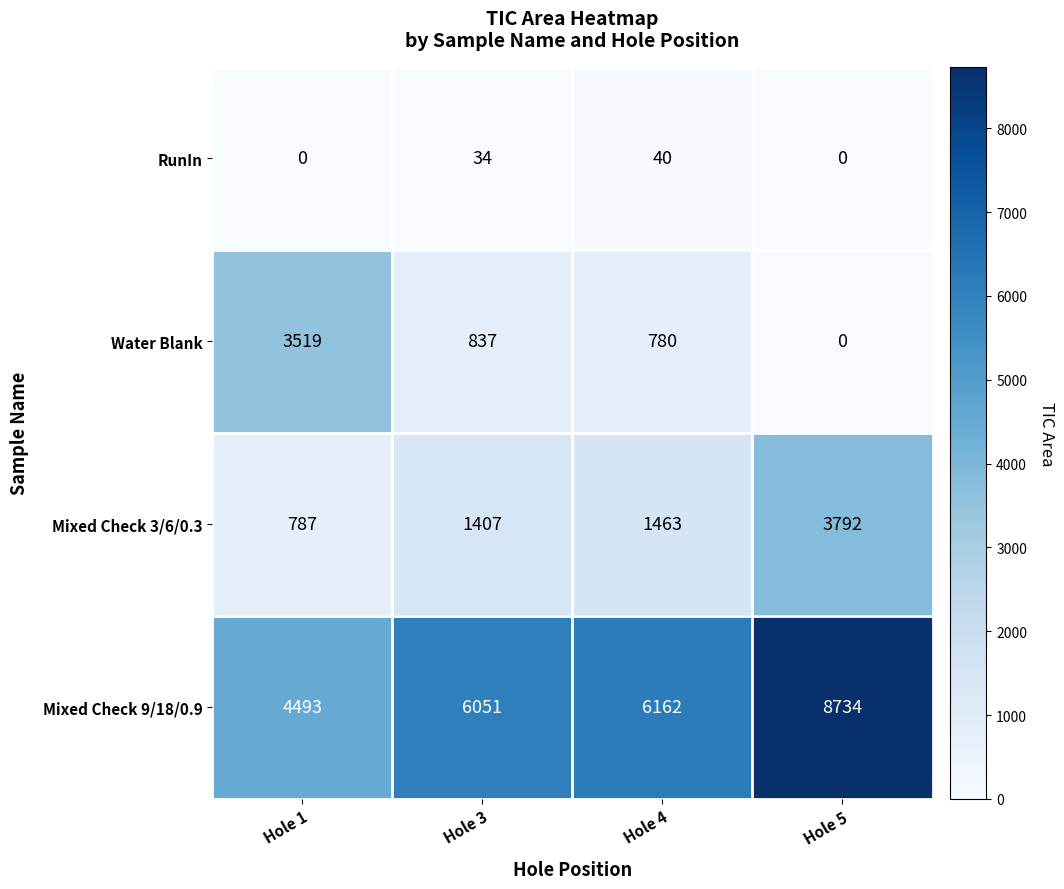

What is the approximate value of Mixed Check 9/18/0.9 at Hole 4, to the nearest 50?

6150